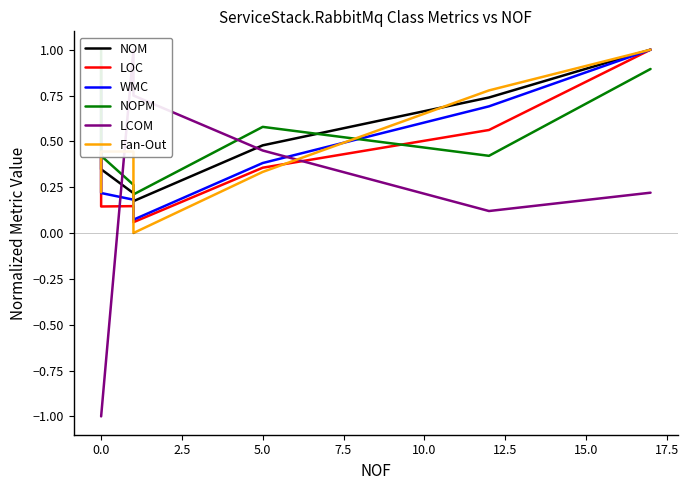

The value of LCOM at 5.0 is 0.3. True or false?

False